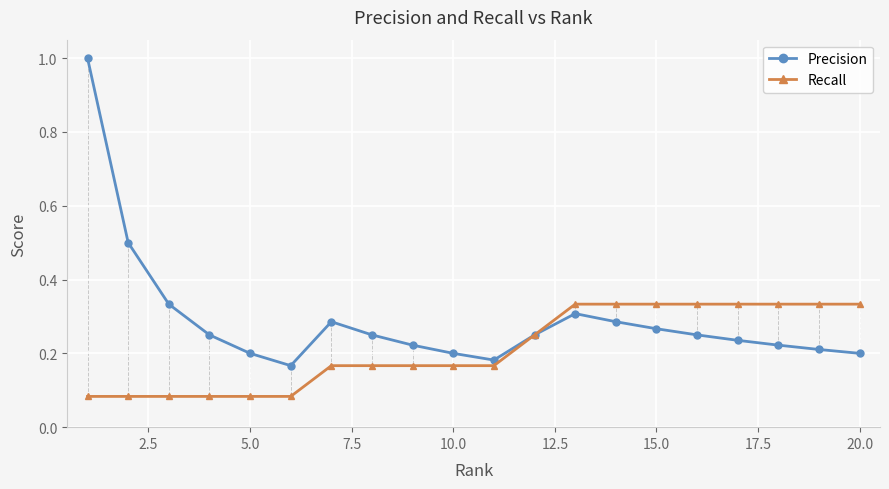

Which series has the largest range (max minus min)?

Precision